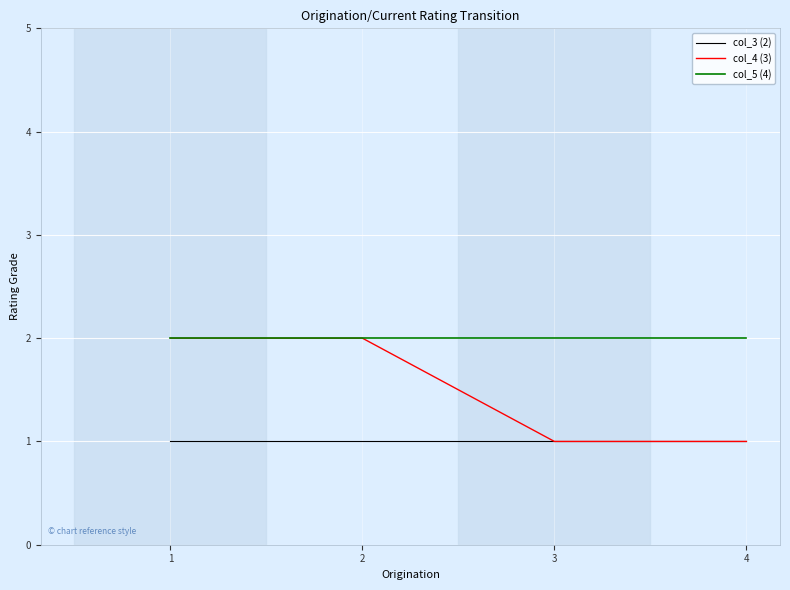

Which series has the largest range (max minus min)?

col_4 (3)